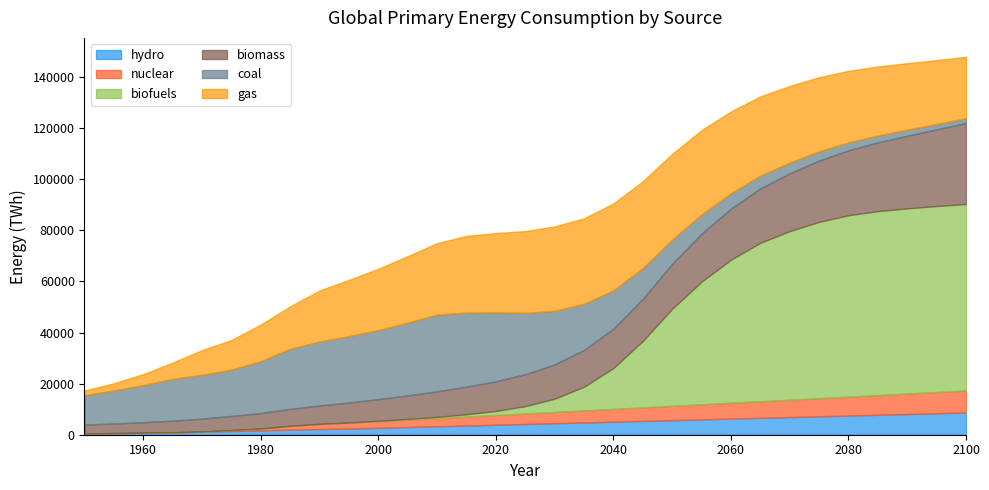

True or false: hydro has a value of 2645.8 at 2020.

False